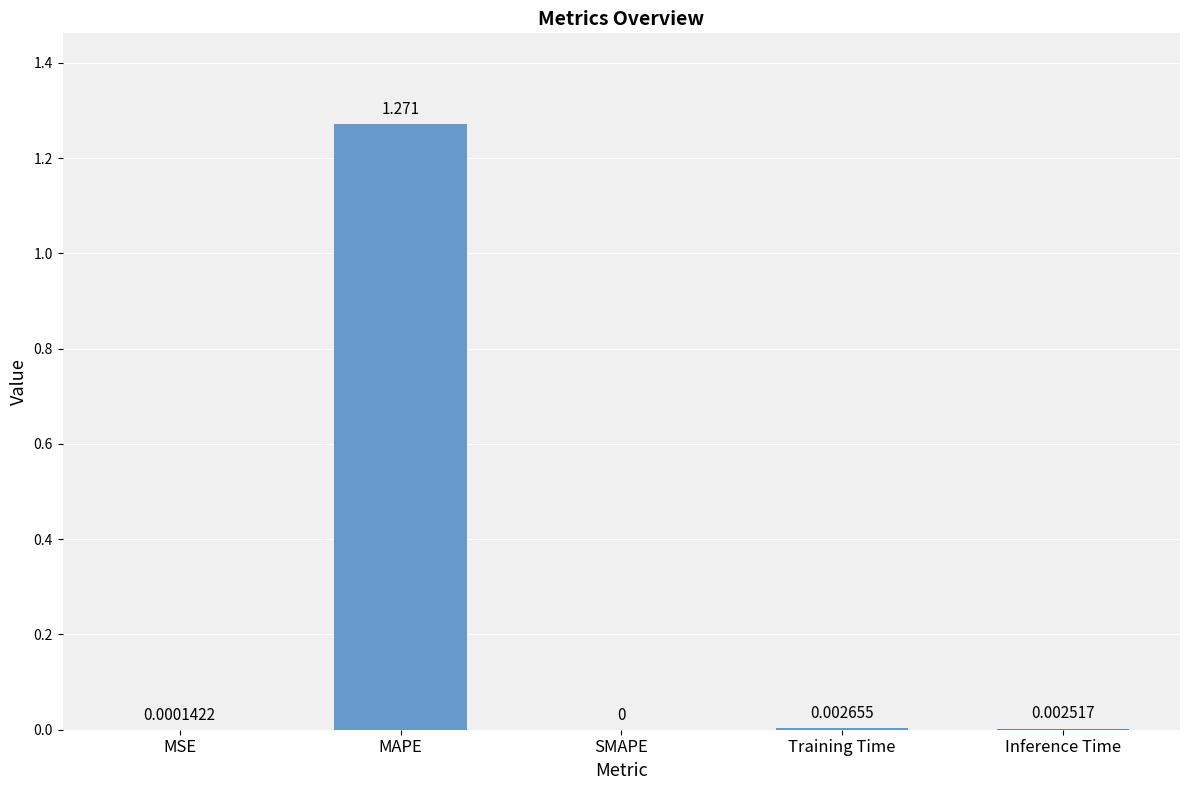

Which has a higher value, MSE or MAPE?

MAPE